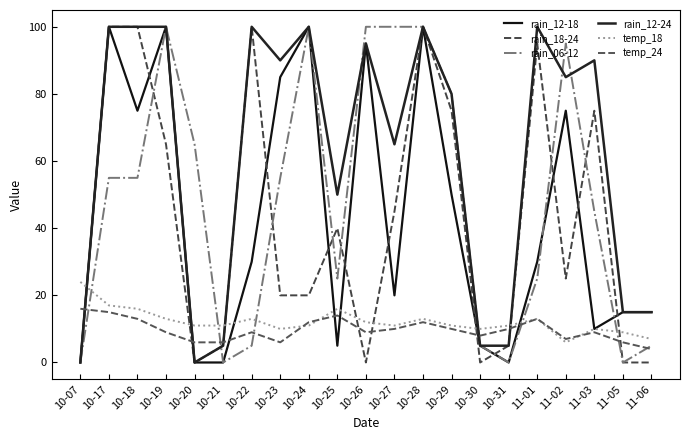

What is the maximum value for temp_18?

24